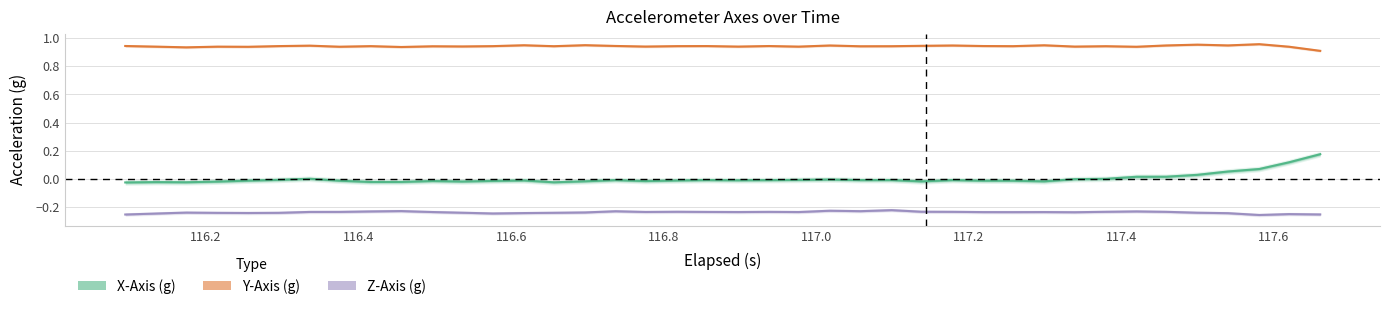

True or false: Y-Axis (g) and X-Axis (g) intersect in this chart.

False